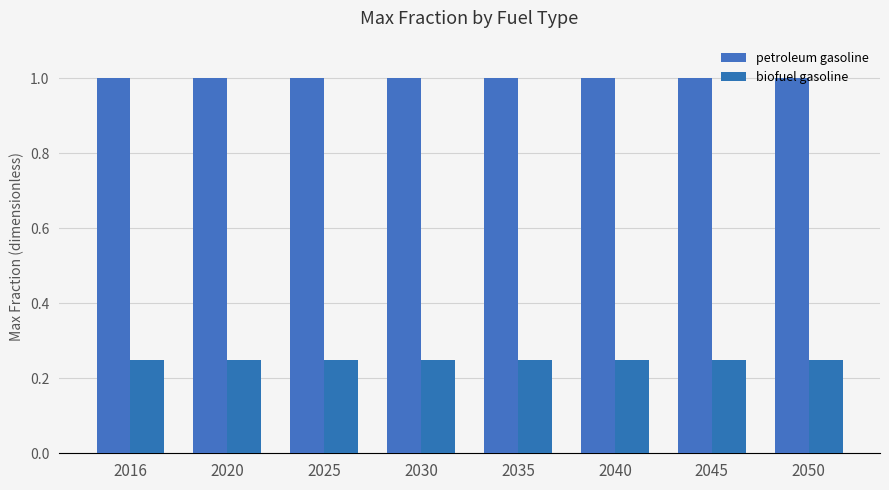

How many bars are there in total?

16